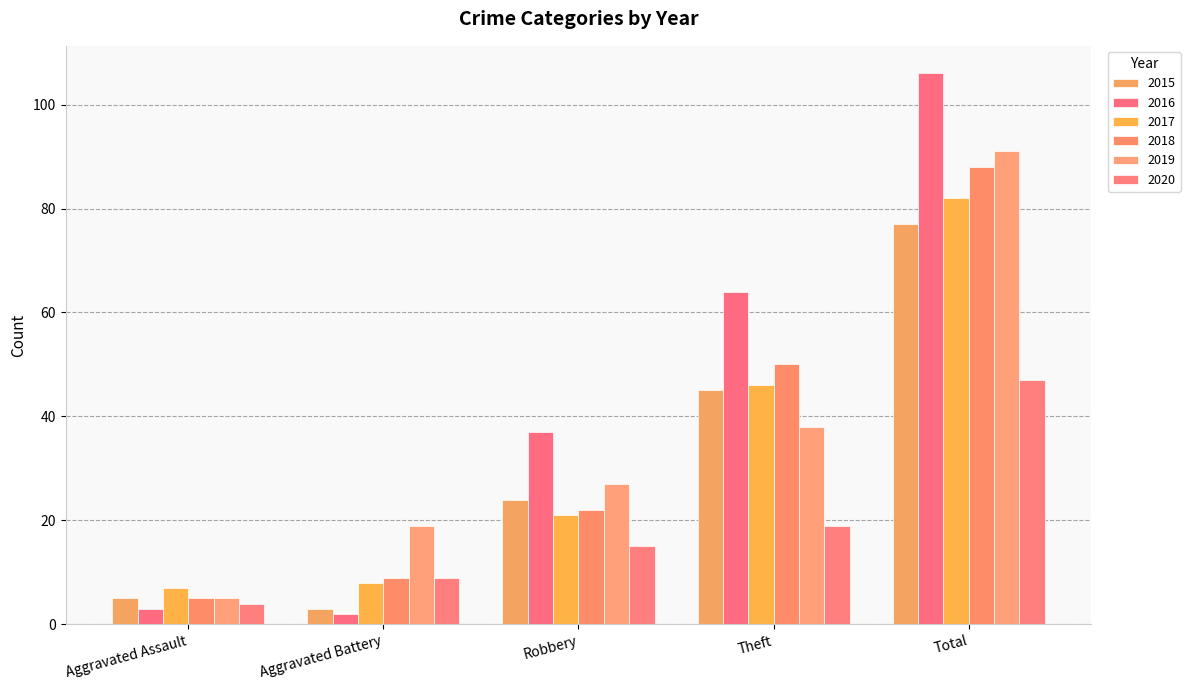

What is the label of the 2nd bar from the left?

Aggravated Battery